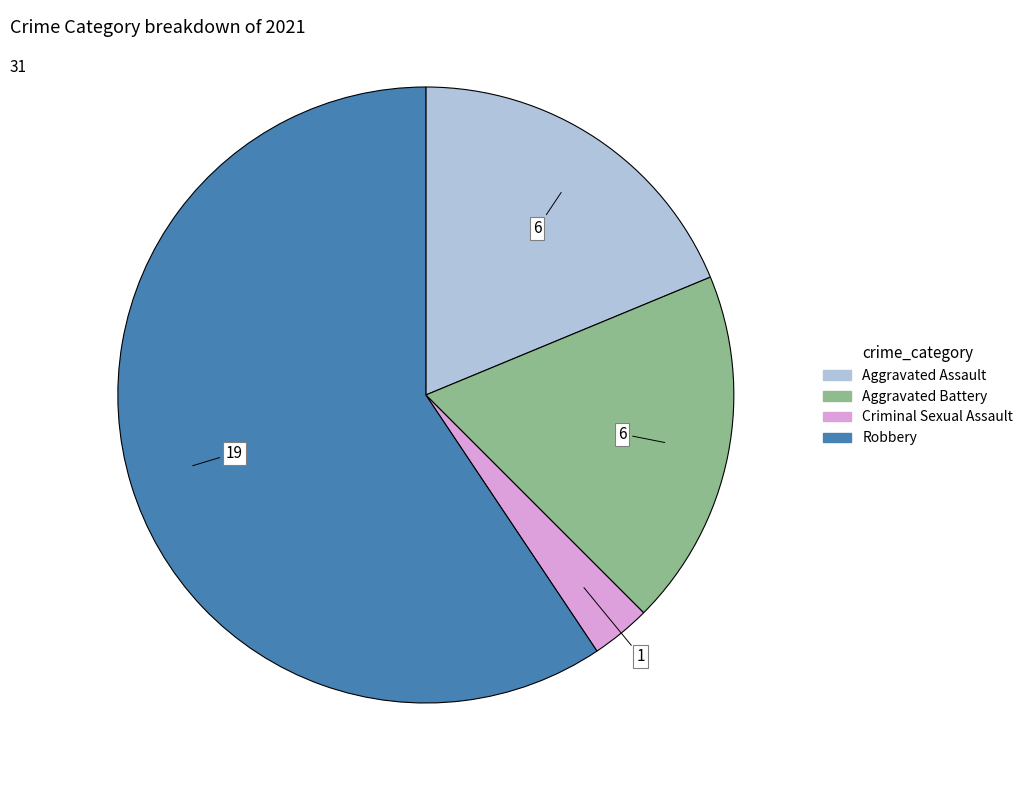

Does any single category account for the majority?

Yes